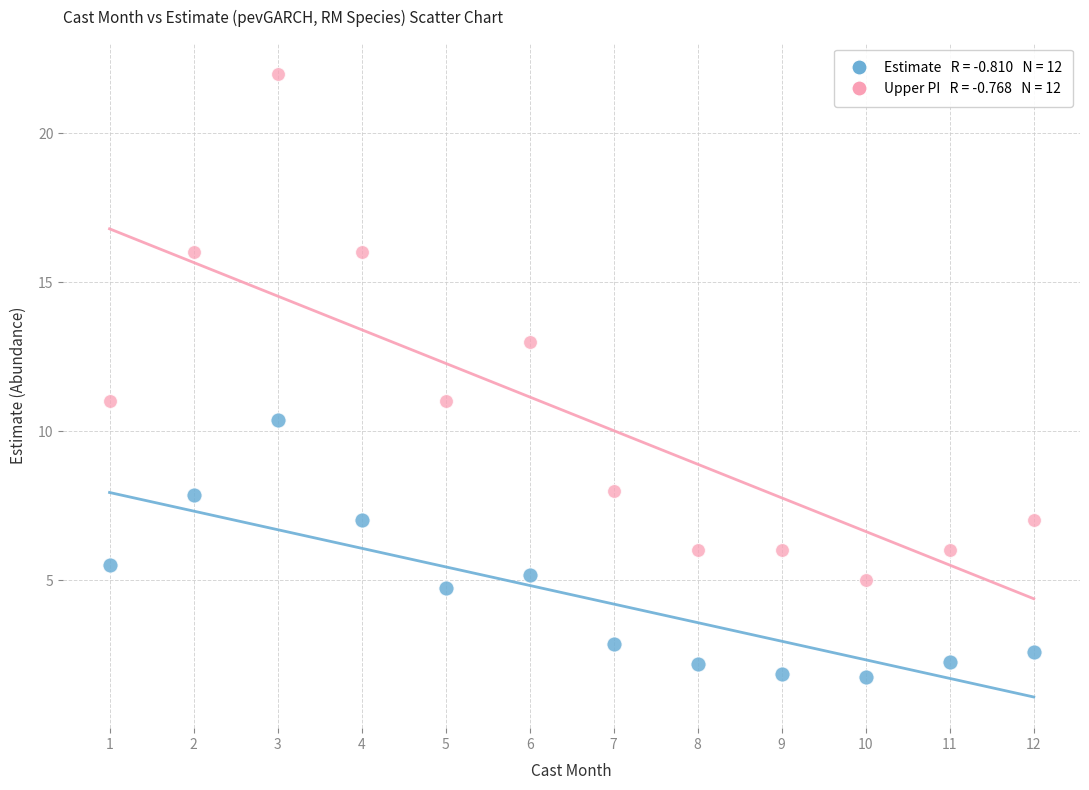

Across all data points, what is the range of X values (max minus min)?

11.0